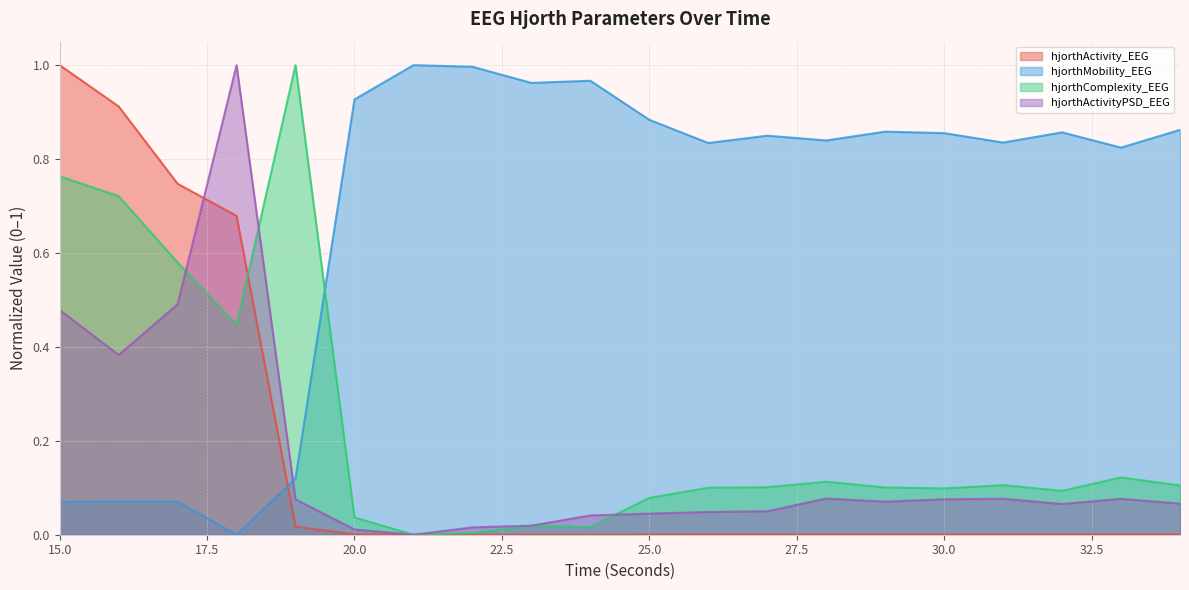

Rank the categories by hjorthComplexity_EEG value from highest to lowest.

19, 15, 16, 17, 18, 33, 28, 31, 34, 27, 29, 26, 30, 32, 25, 20, 23, 24, 22, 21